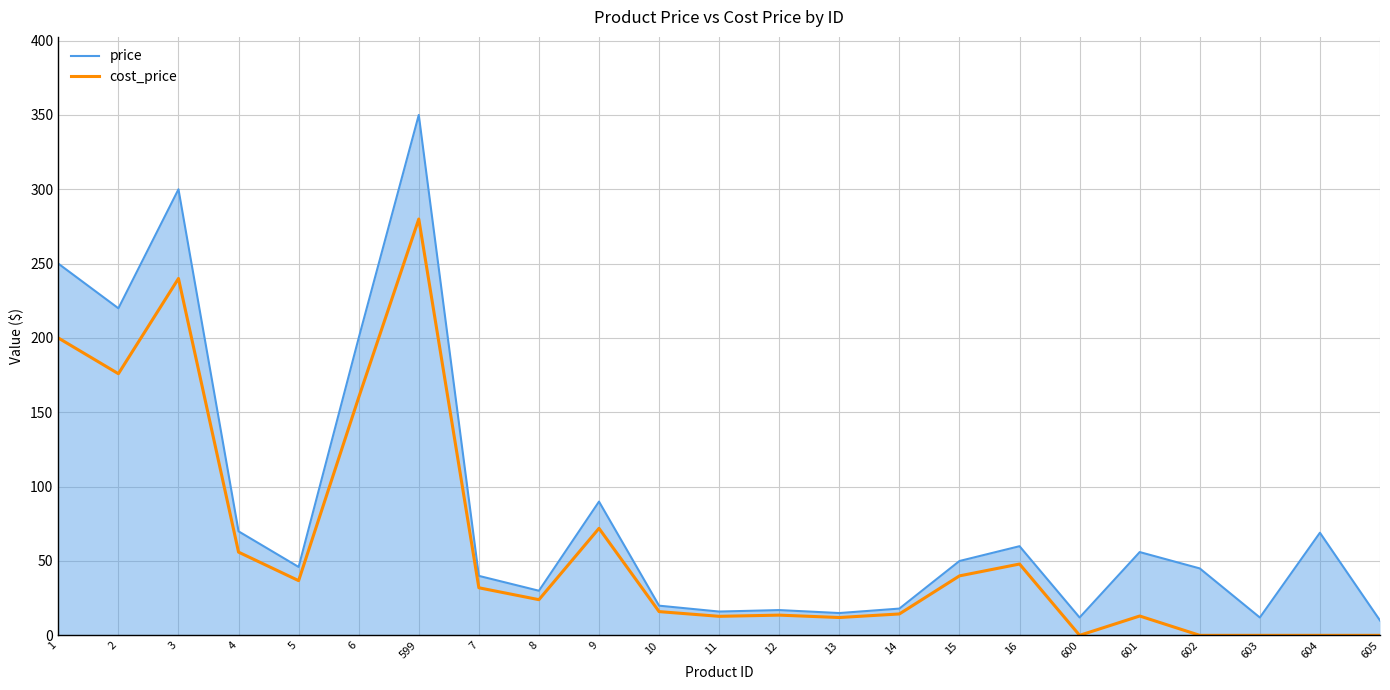

What is the highest value of the cost_price series?

280.0